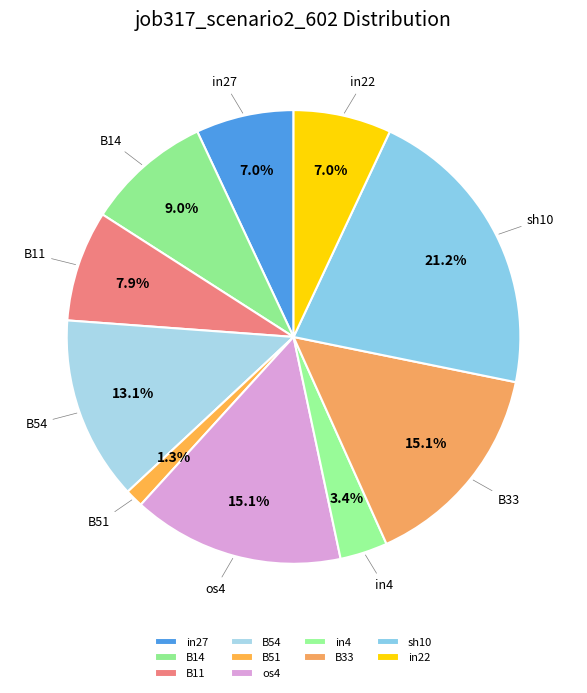

Count the number of slices in the pie.

10